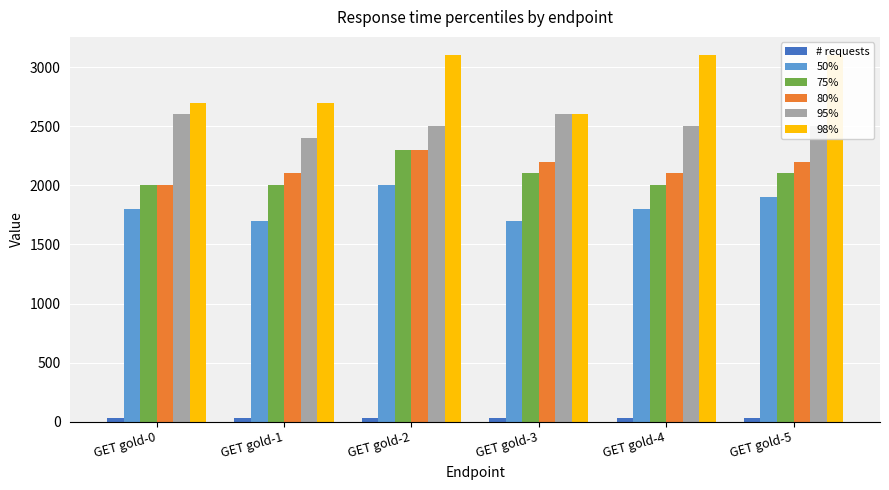

Does the chart contain any negative values?

No